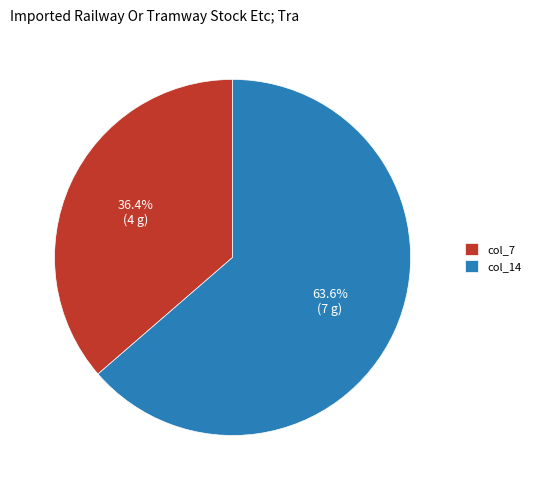

Count the number of slices in the pie.

2